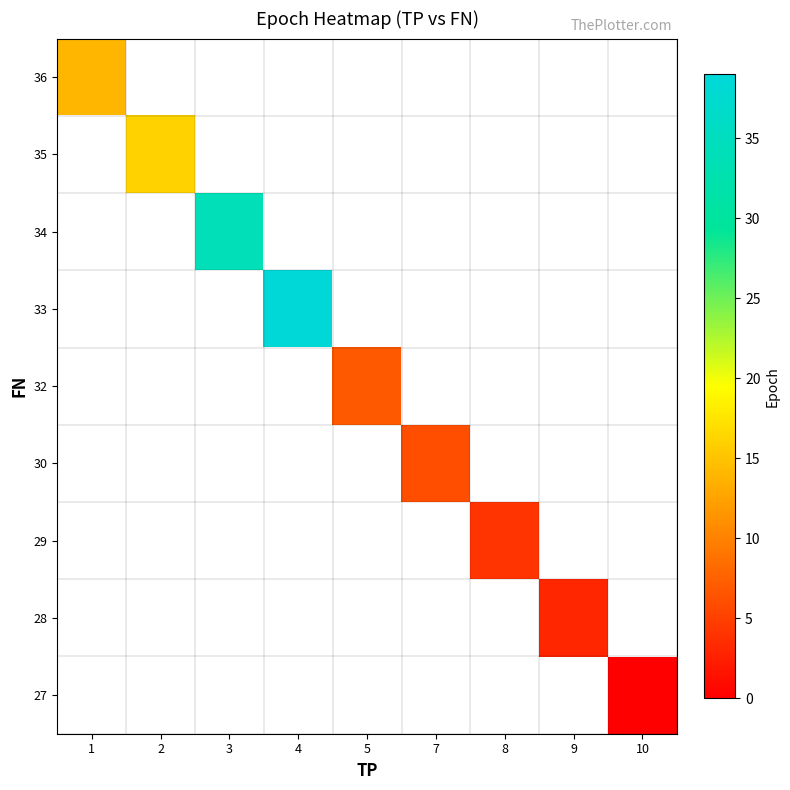

How many positive values does the 28 series have?

1